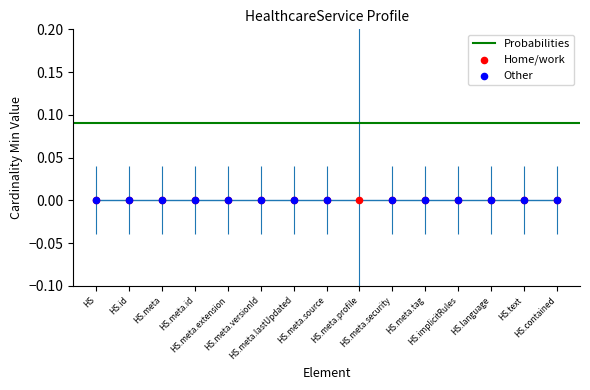

Between HS.meta.source and HS.meta.extension, which is larger?

HS.meta.source